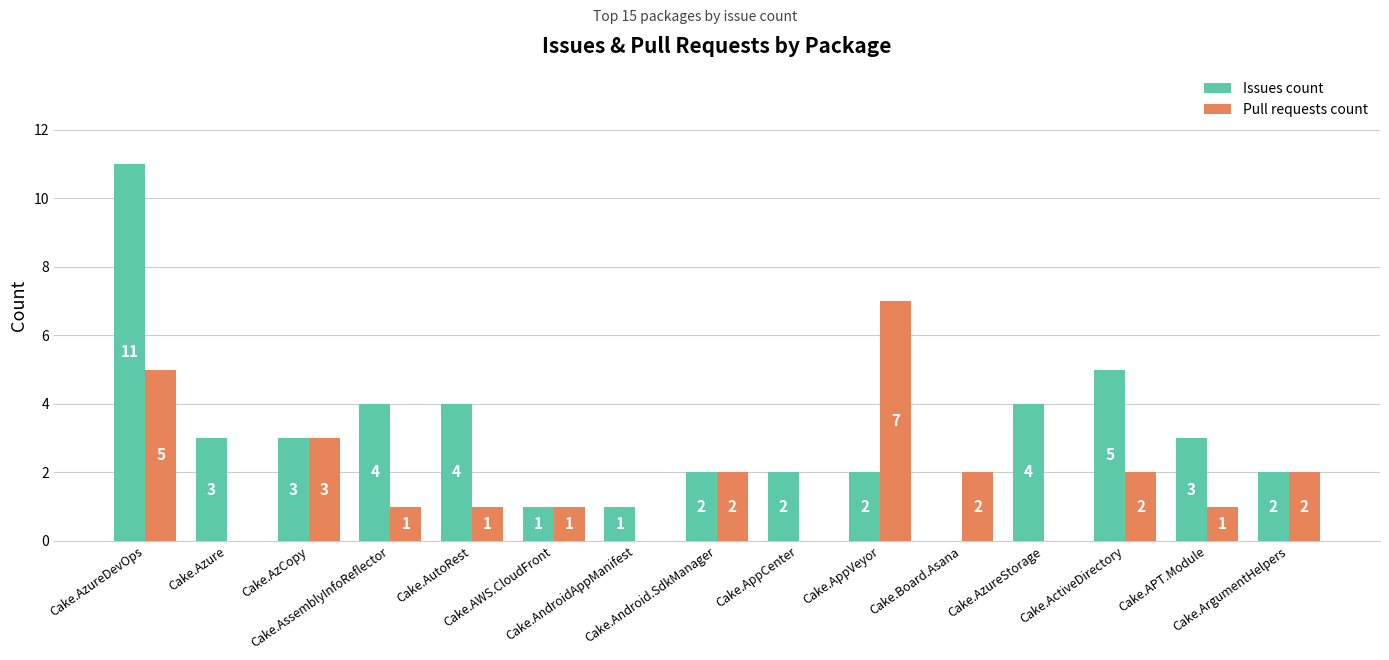

The Pull requests count series shows 2 at Cake.AppVeyor. True or false?

False